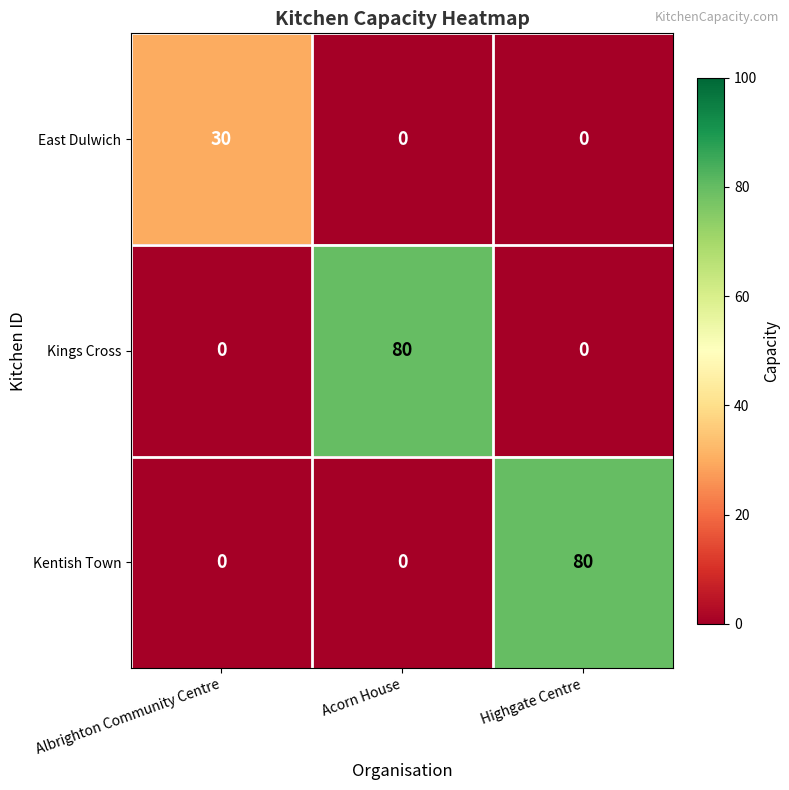

How many East Dulwich values are between 0 and 30?

3